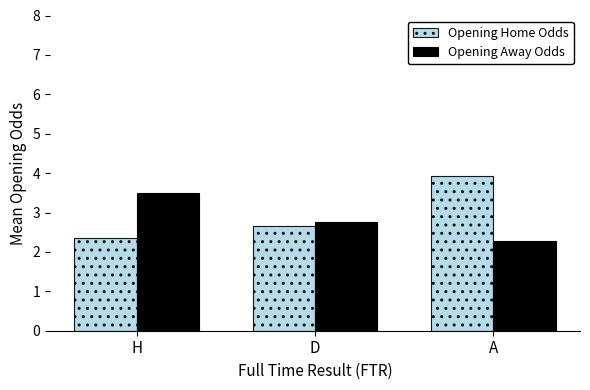

The value of Opening Away Odds at D is 2.7. True or false?

True